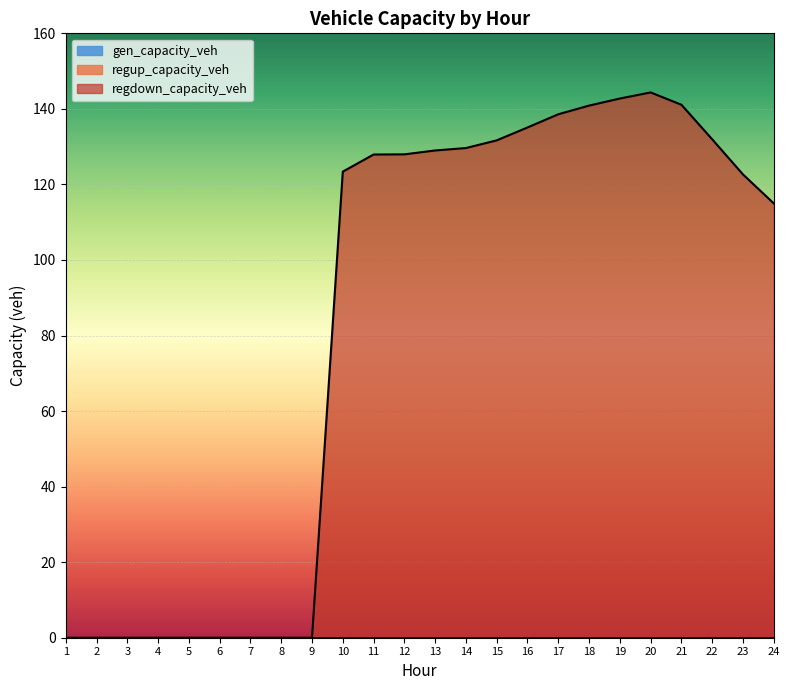

True or false: regdown_capacity_veh and regup_capacity_veh cross at least once.

False